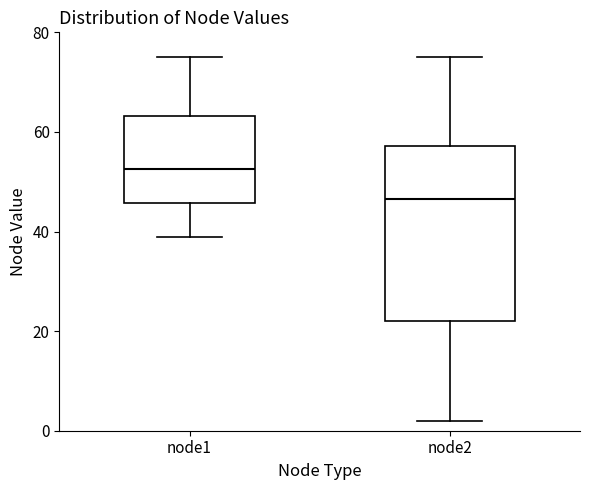

Which box is the tallest, from its lower edge to its upper edge?

node2